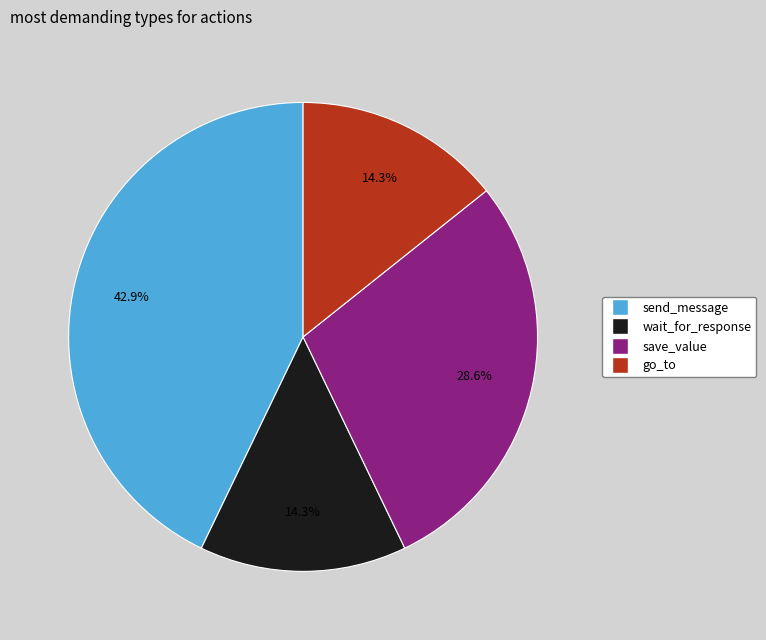

What percentage do go_to and send_message together represent?

57.1%